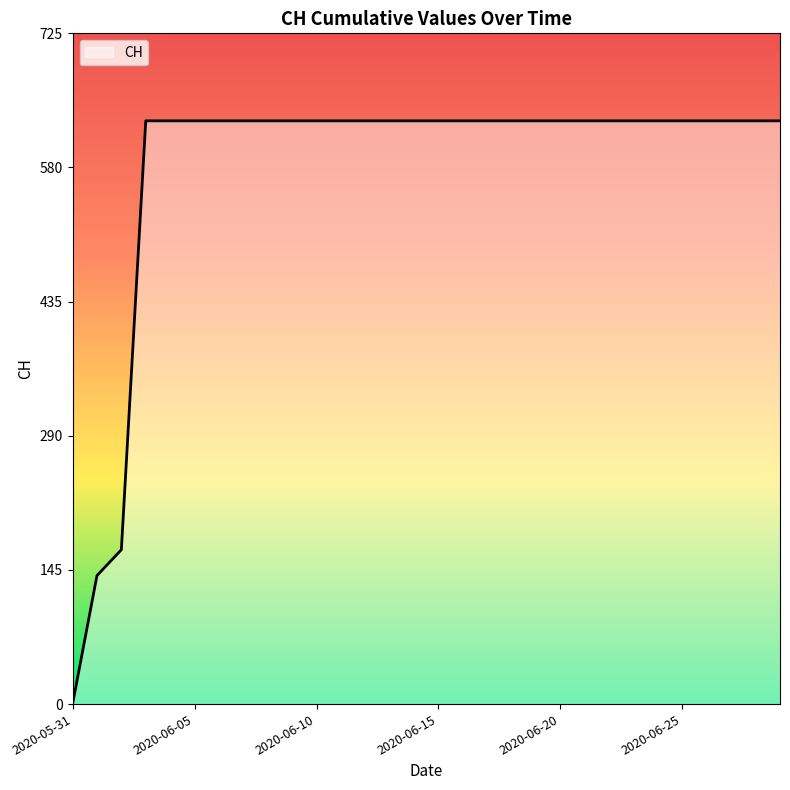

What is the difference between the maximum and minimum values?

631